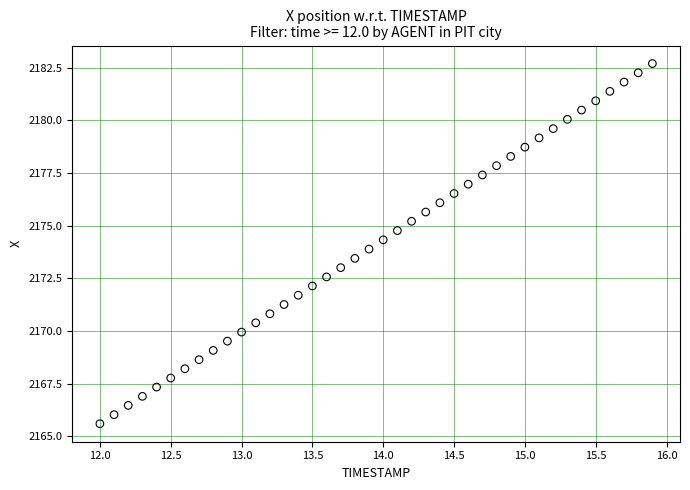

What is the range of X values (max minus min)?

3.9